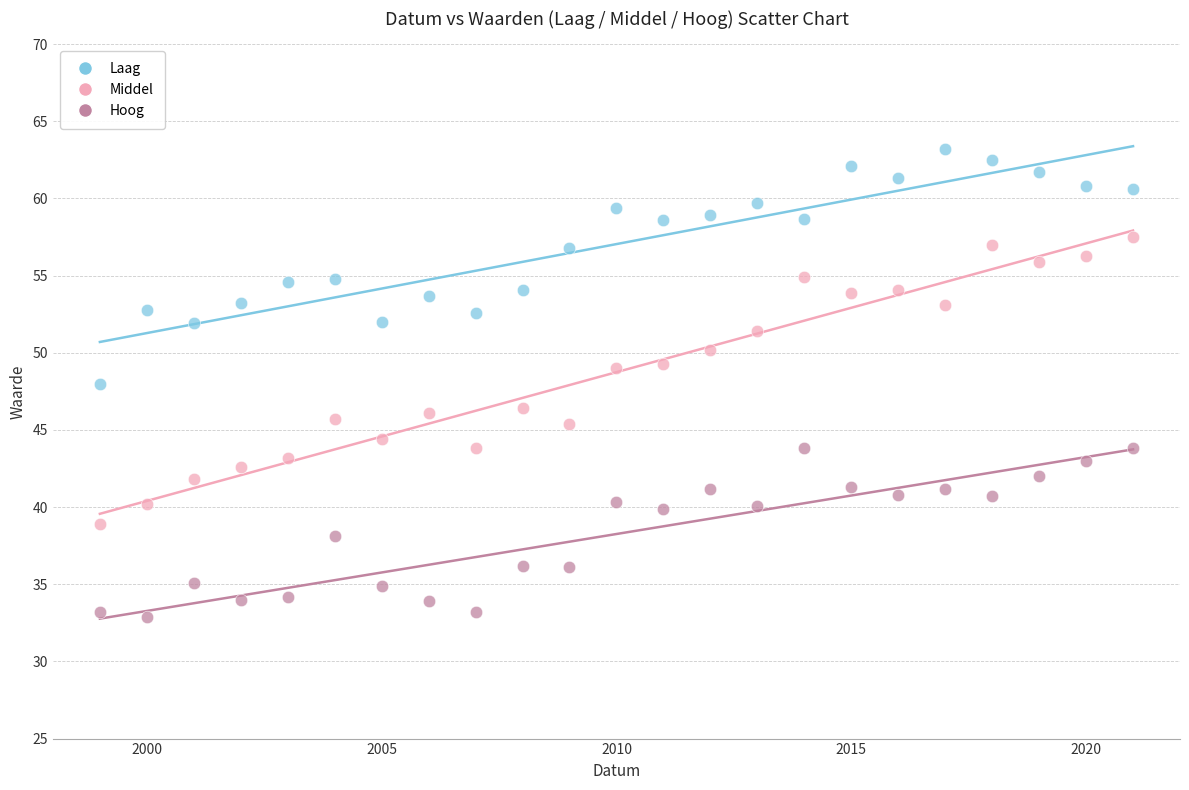

Which series contains the highest Y value?

Laag